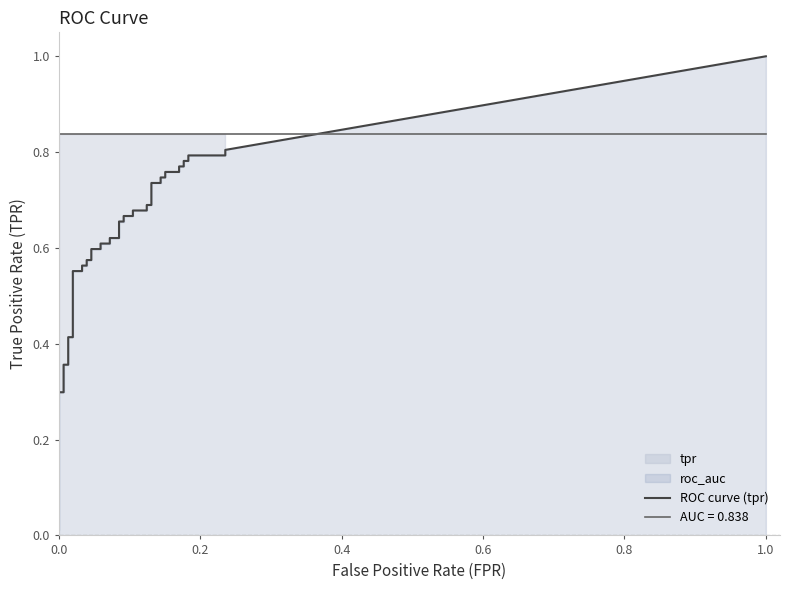

The fpr series shows 0.0 at 22. True or false?

False